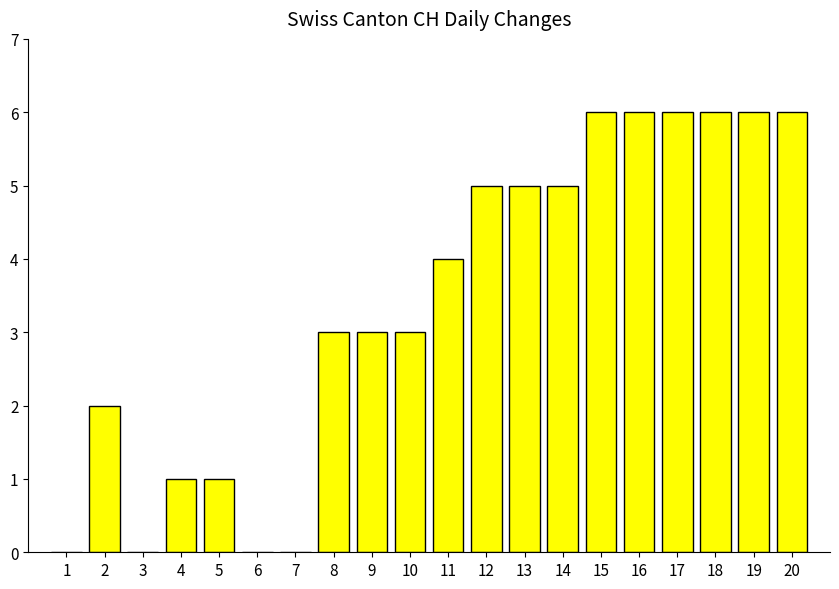

Read the value at 19.

6